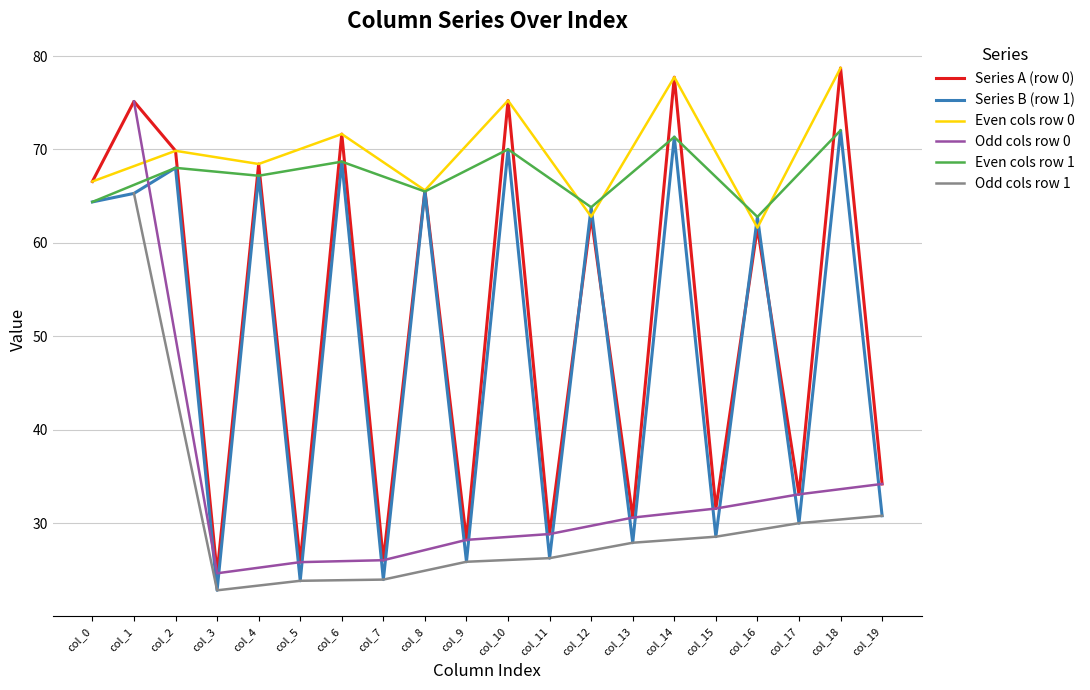

What is the average value of the col_3 series?

23.7